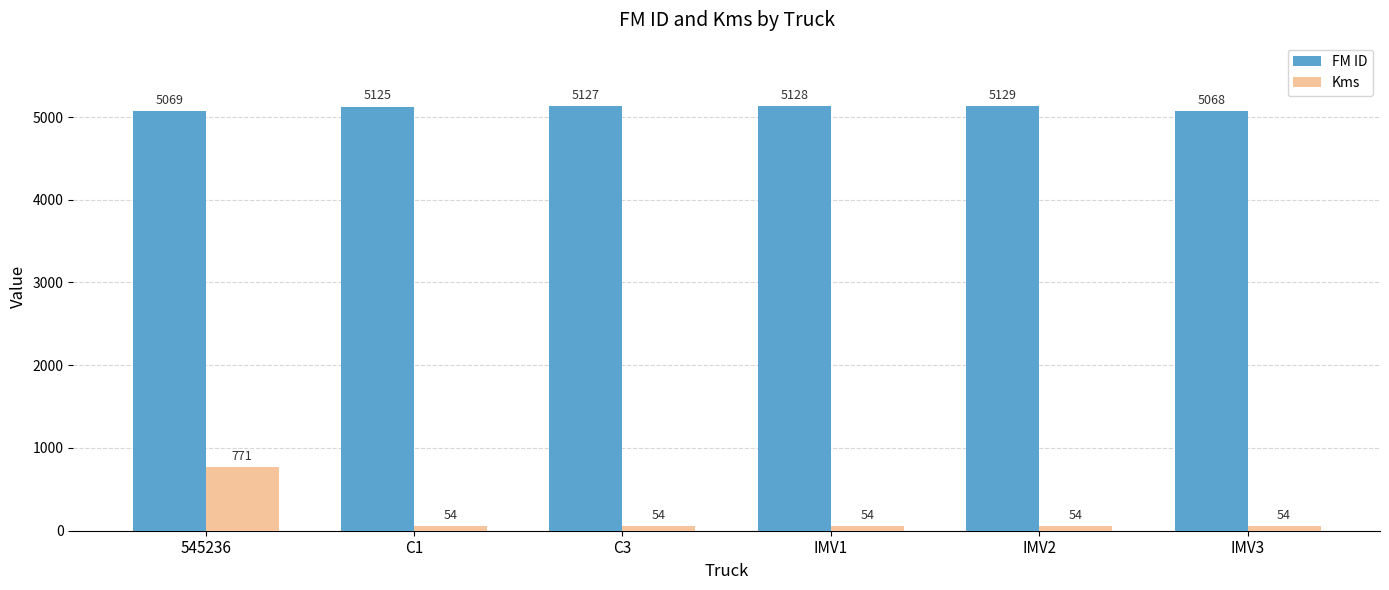

List the series in order of their overall mean, highest first.

FM ID, Kms